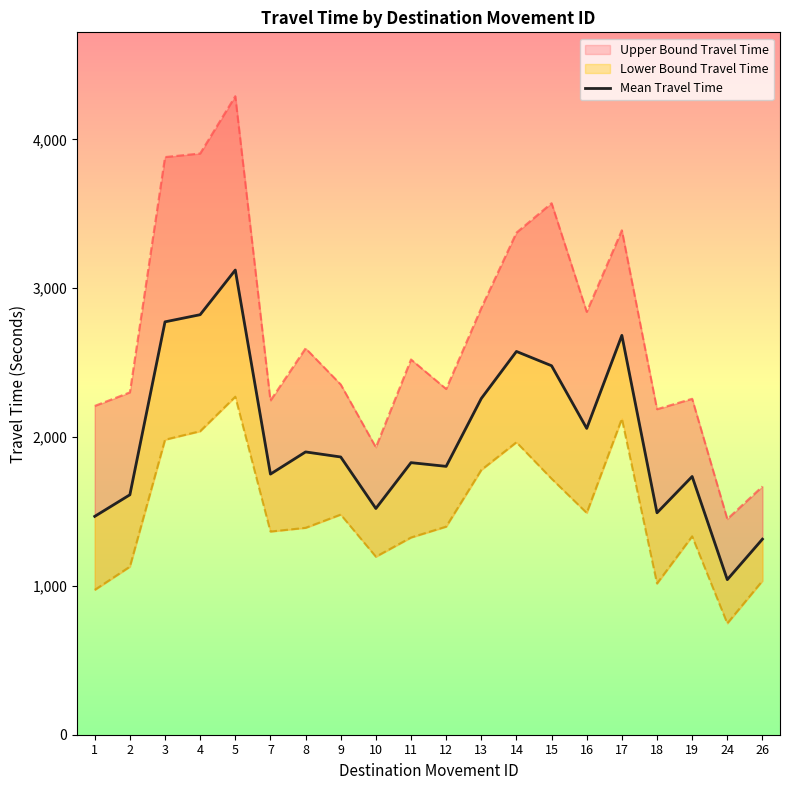

Where does the data first go above 1866?

3